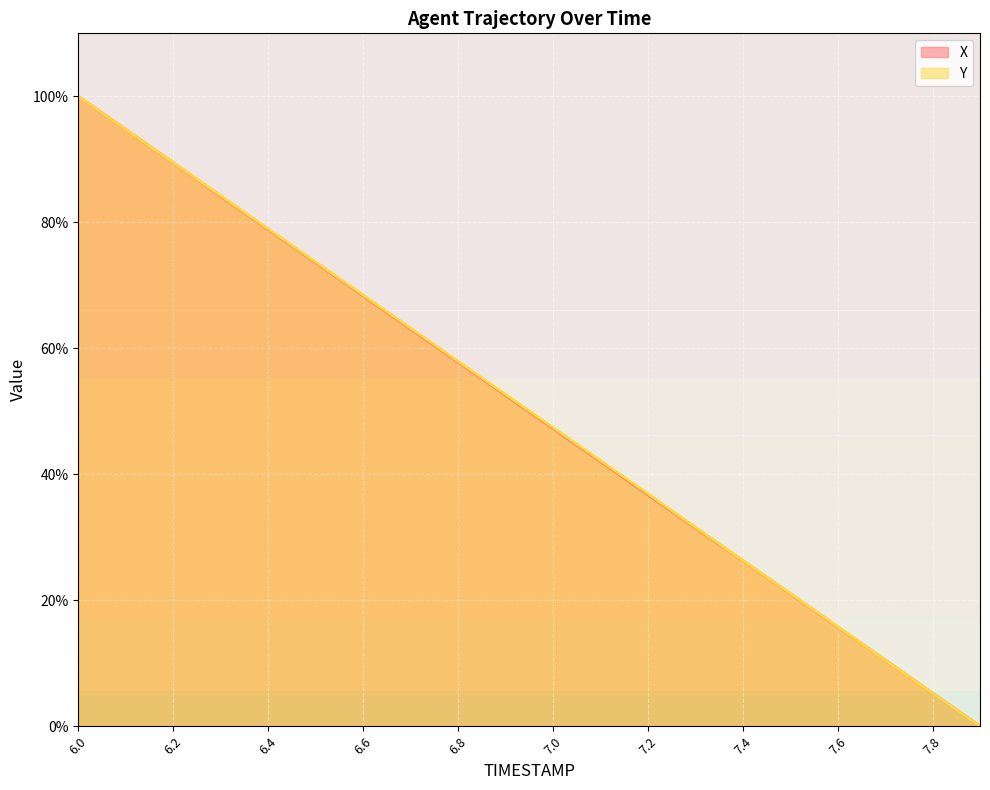

What position from the right is 7.8?

2